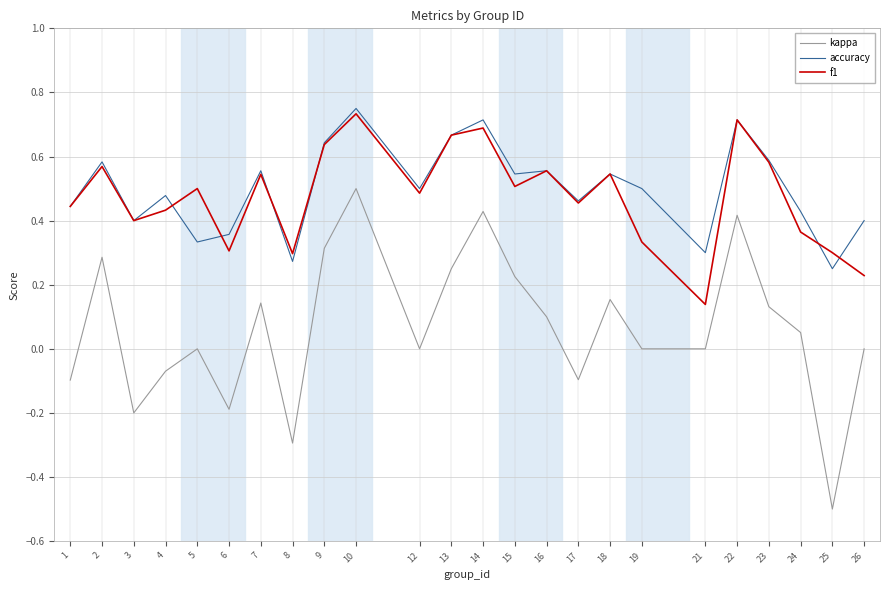

True or false: f1 has a value of 0.4 at 1.

True